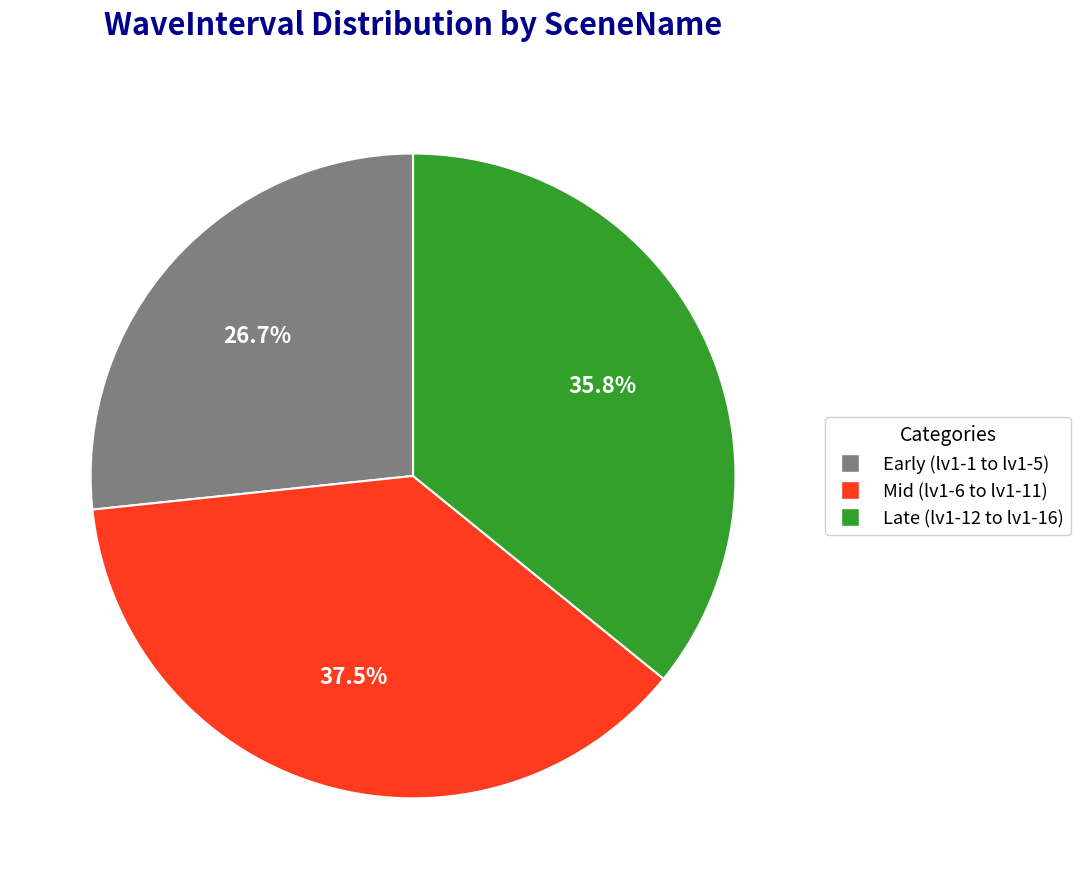

Is there any slice that represents more than half of the pie?

No